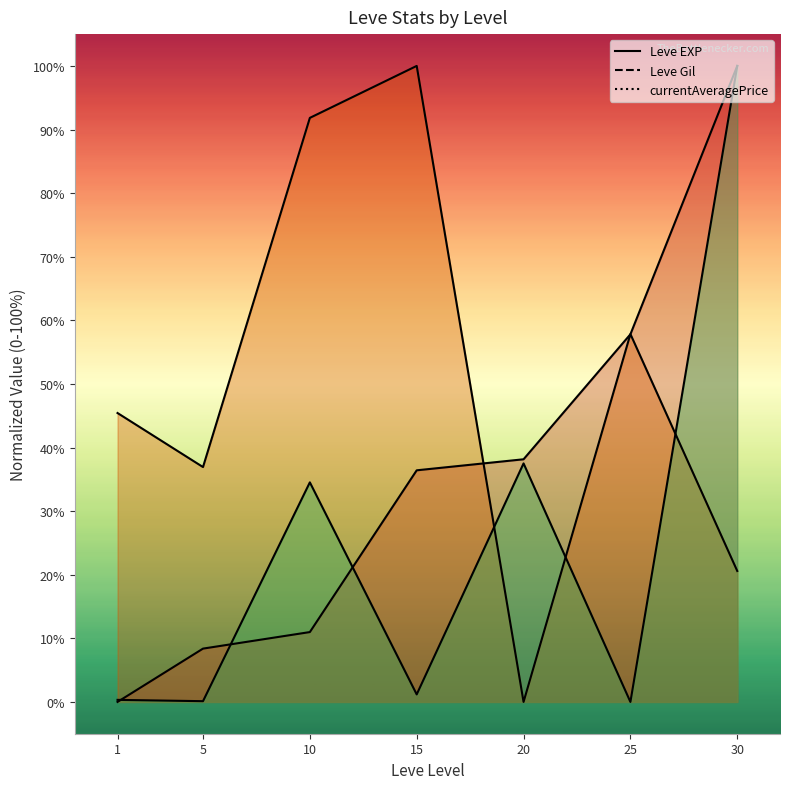

How many distinct data groups are displayed?

3